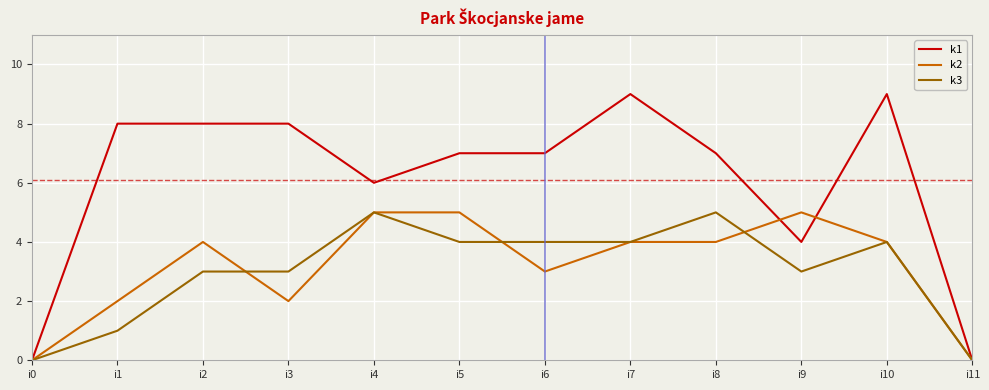

Which series changed the most between i1 and i7?

k3